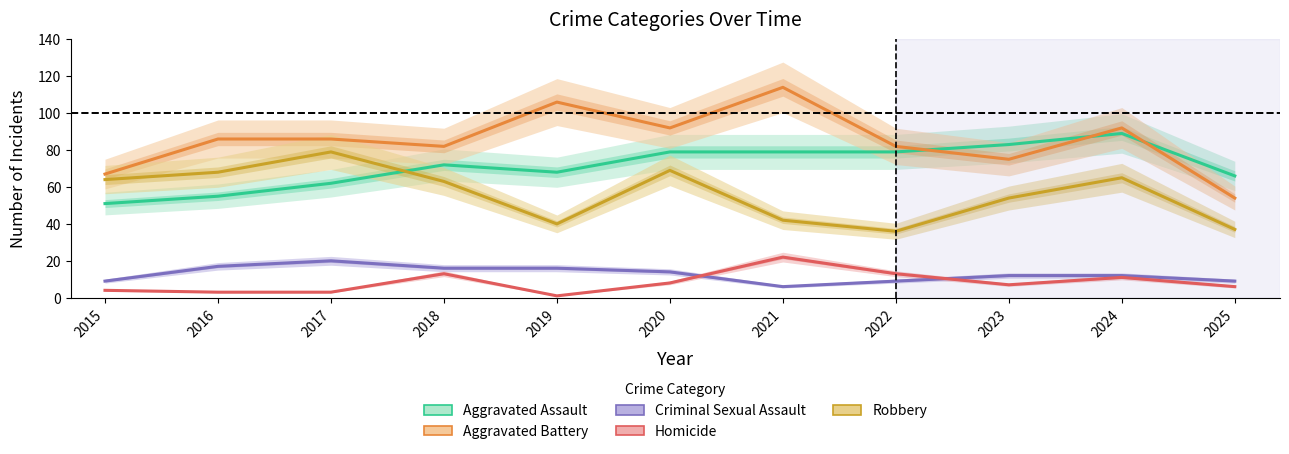

True or false: Homicide and Aggravated Assault intersect in this chart.

False